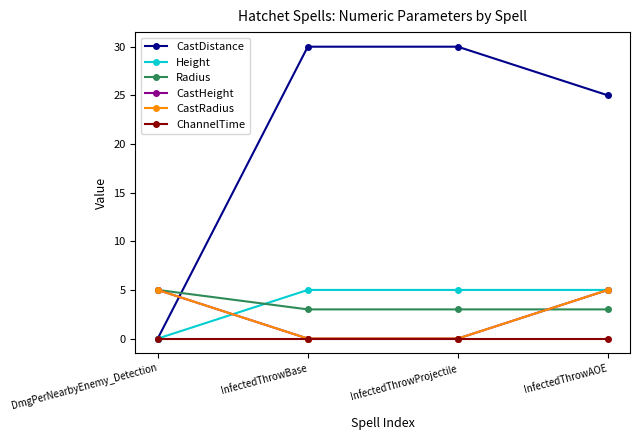

Reading left to right, transcribe all the data shown in this chart.

CastDistance: DmgPerNearbyEnemy_Detection=0	InfectedThrowBase=30	InfectedThrowProjectile=30	InfectedThrowAOE=25
Height: DmgPerNearbyEnemy_Detection=0	InfectedThrowBase=5	InfectedThrowProjectile=5	InfectedThrowAOE=5
Radius: DmgPerNearbyEnemy_Detection=5	InfectedThrowBase=3	InfectedThrowProjectile=3	InfectedThrowAOE=3
CastHeight: DmgPerNearbyEnemy_Detection=5	InfectedThrowBase=0	InfectedThrowProjectile=0	InfectedThrowAOE=5
CastRadius: DmgPerNearbyEnemy_Detection=5	InfectedThrowBase=0	InfectedThrowProjectile=0	InfectedThrowAOE=5
ChannelTime: DmgPerNearbyEnemy_Detection=0	InfectedThrowBase=0	InfectedThrowProjectile=0	InfectedThrowAOE=0